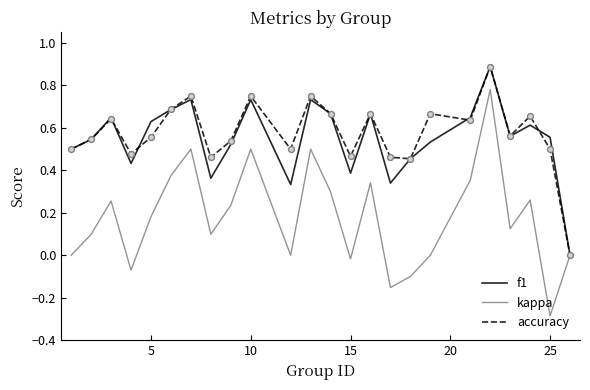

Which series has the widest spread of values?

kappa